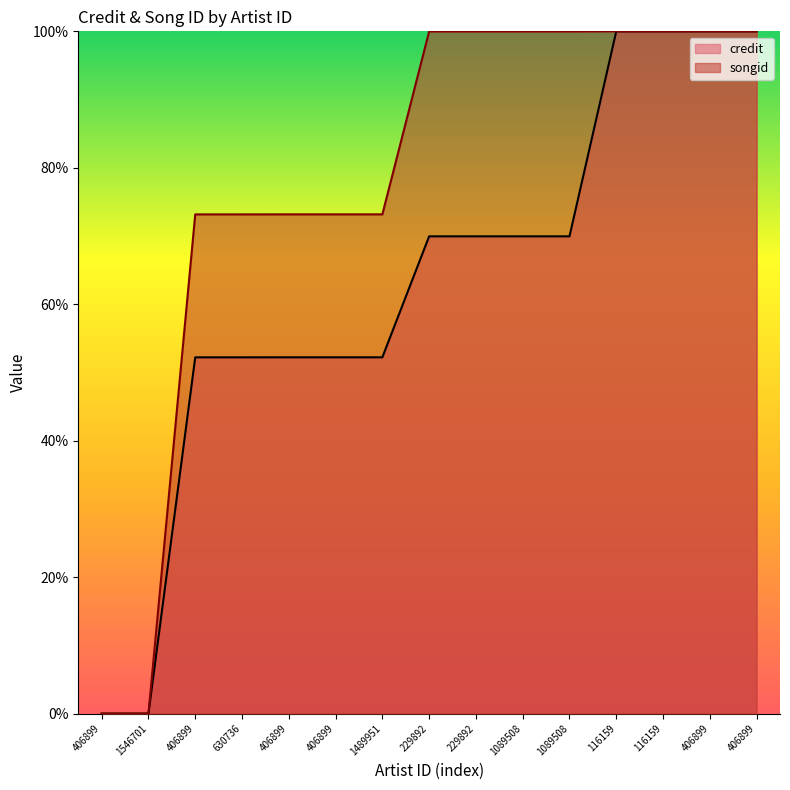

Does the chart display data point markers on the line(s)?

No